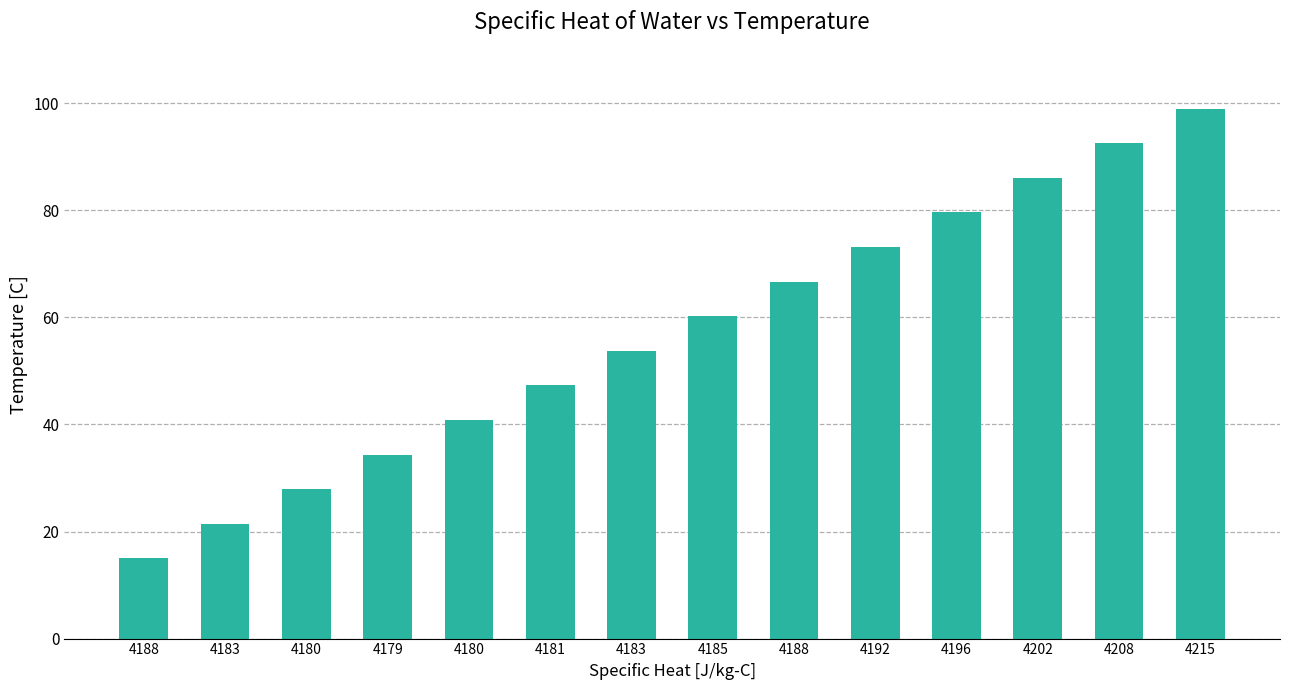

Count the number of values greater than 60.

7